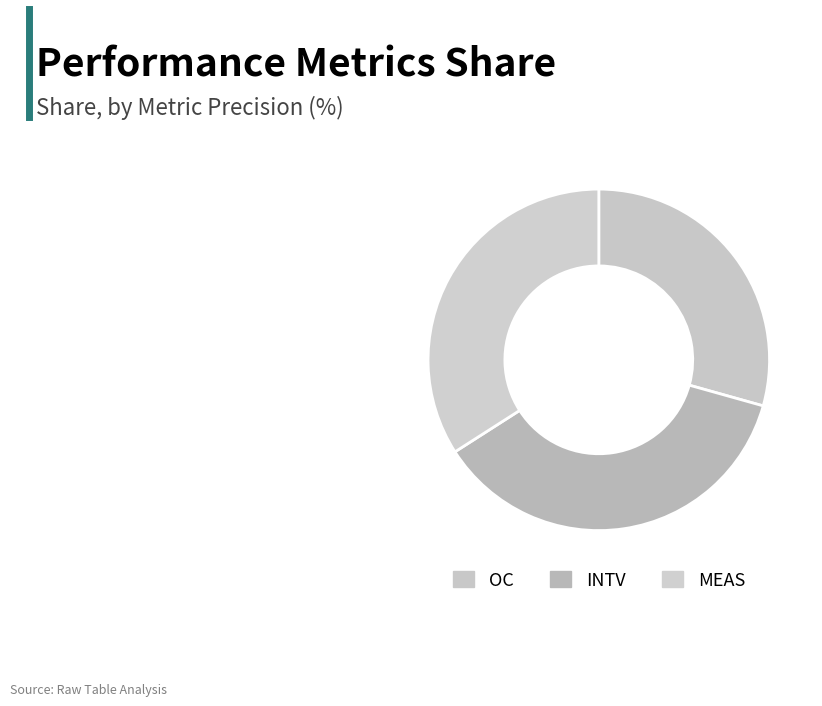

Which category has the biggest portion of the pie?

INTV